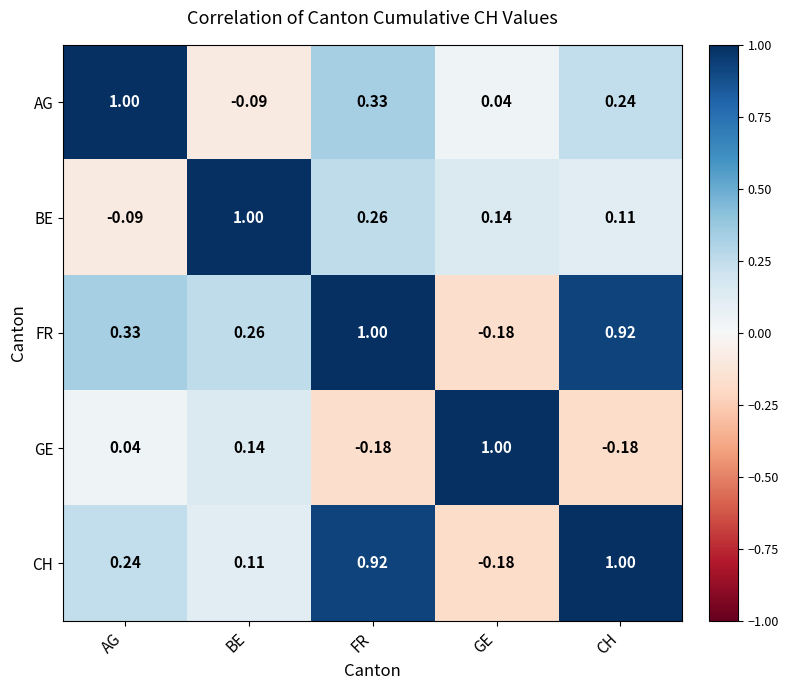

Where is FR nearest to the value 0?

GE